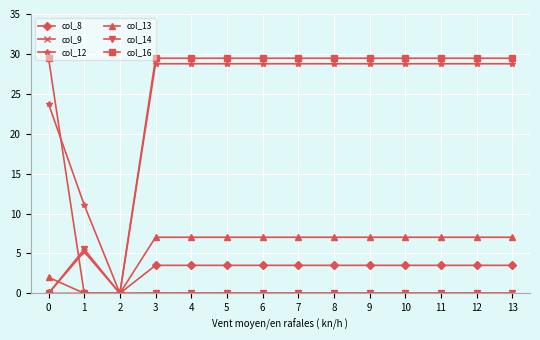

List the series in order of their peak value, highest first.

col_16, col_12, col_13, col_14, col_9, col_8